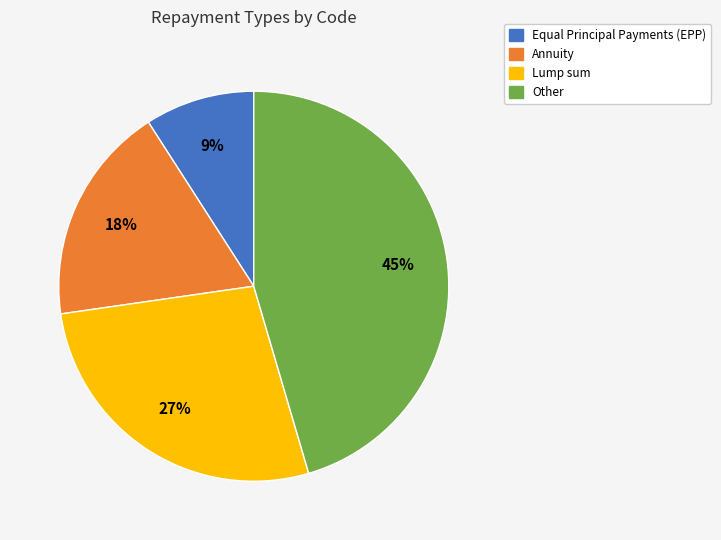

Approximately how many times larger is the value at Annuity compared to Lump sum?

0.7